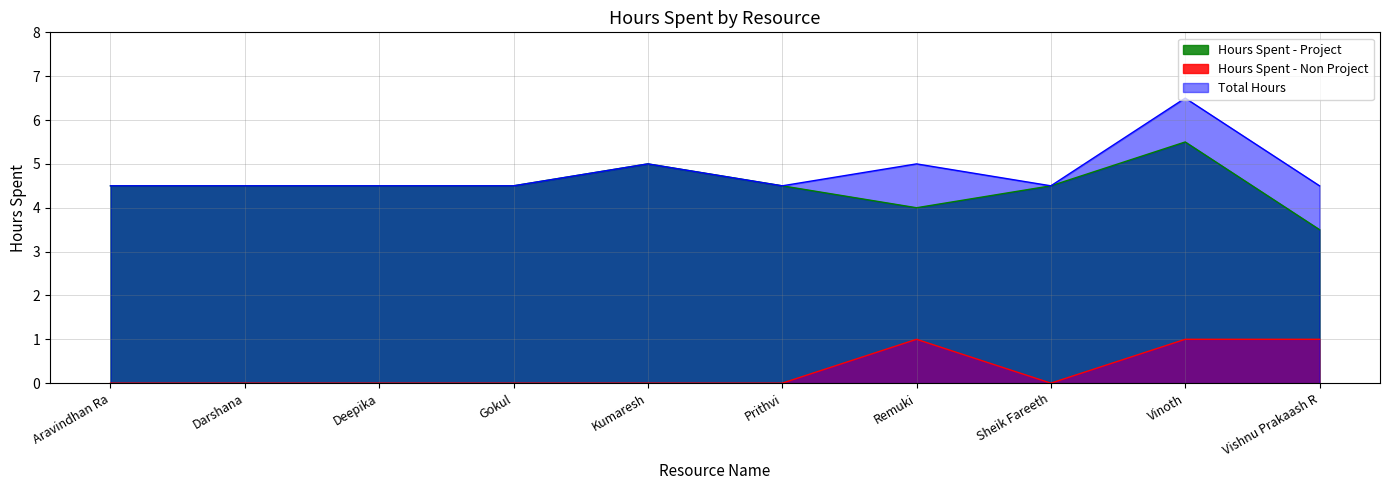

How many lines are shown in the chart?

3